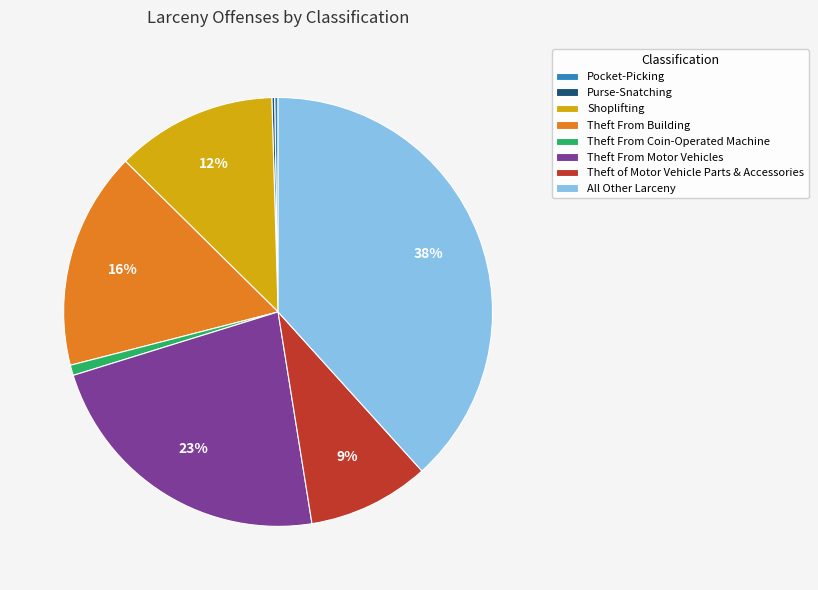

What is the ratio of the value at Theft From Building to the value at All Other Larceny?

0.4